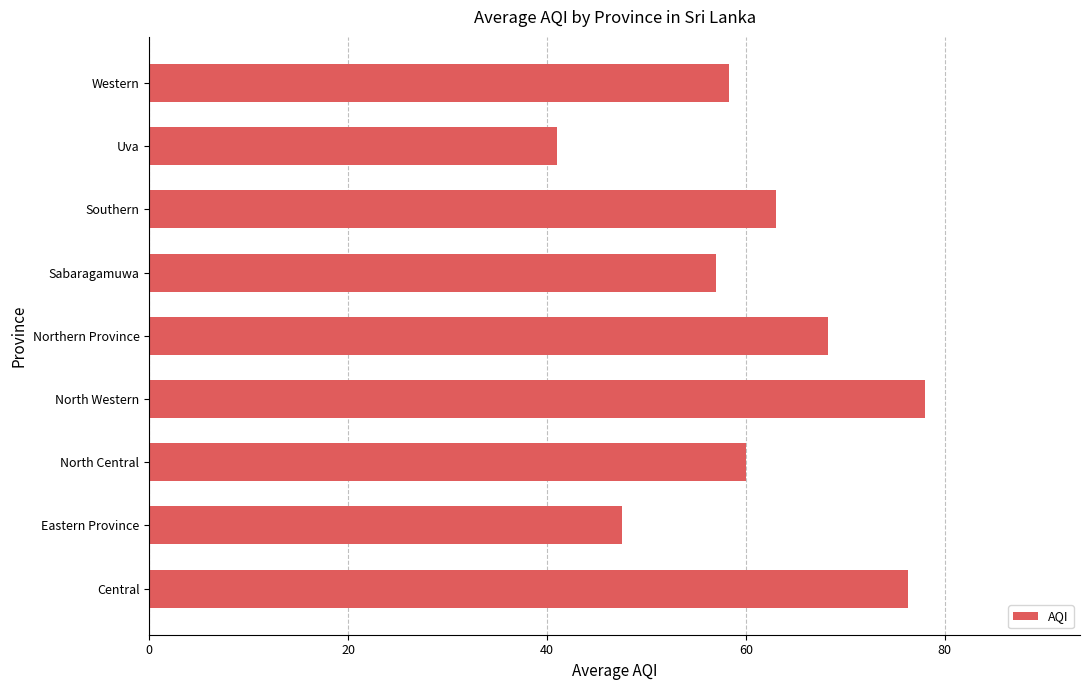

What is the difference between the maximum and minimum values?

37.0